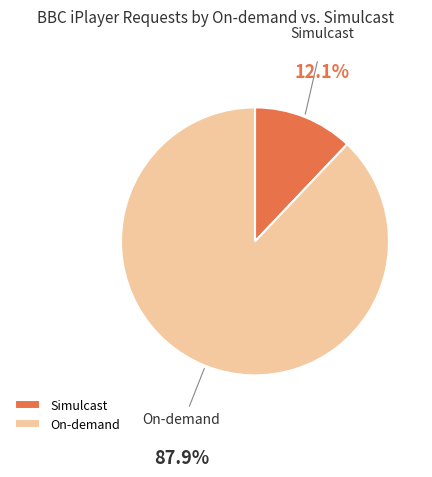

To the nearest percent, what is the difference between the largest and smallest slice percentages?

76%